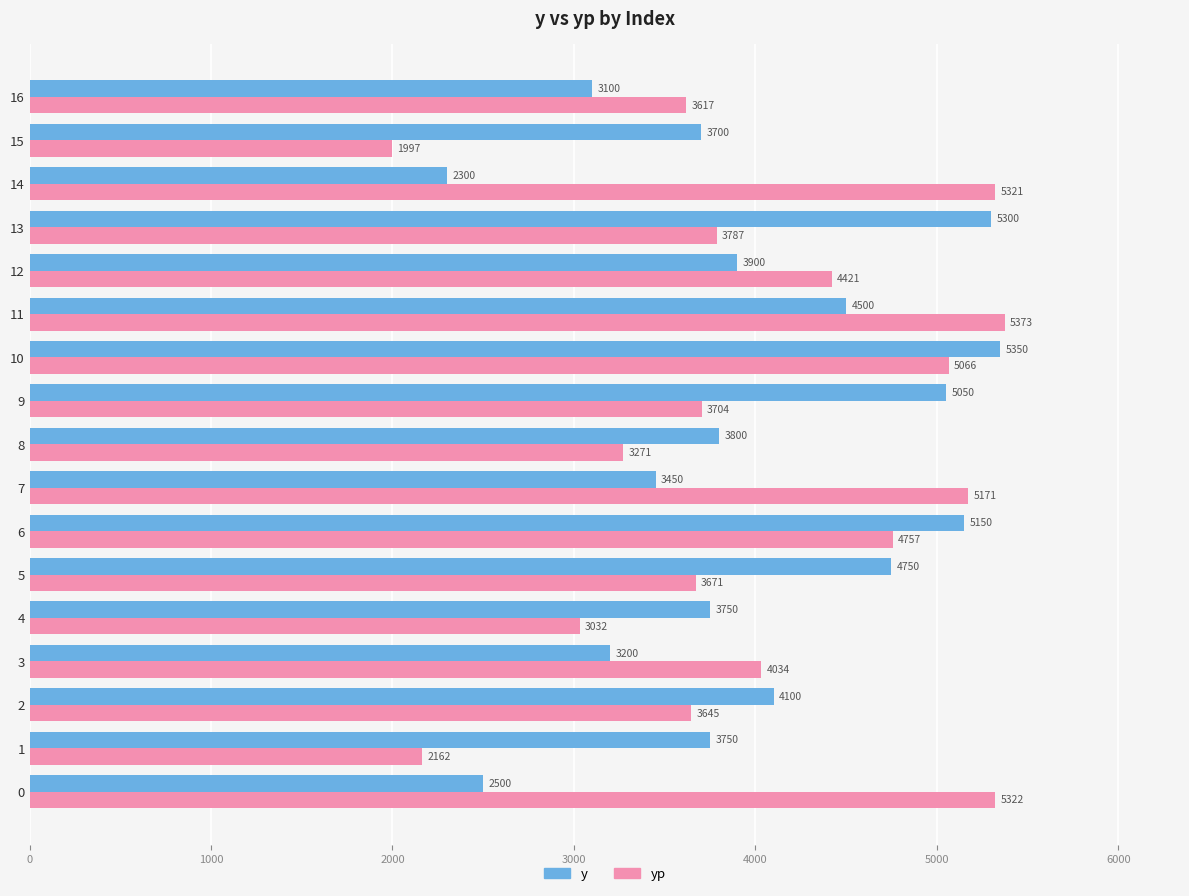

Rank the categories by yp value from highest to lowest.

11, 0, 14, 7, 10, 6, 12, 3, 13, 9, 5, 2, 16, 8, 4, 1, 15